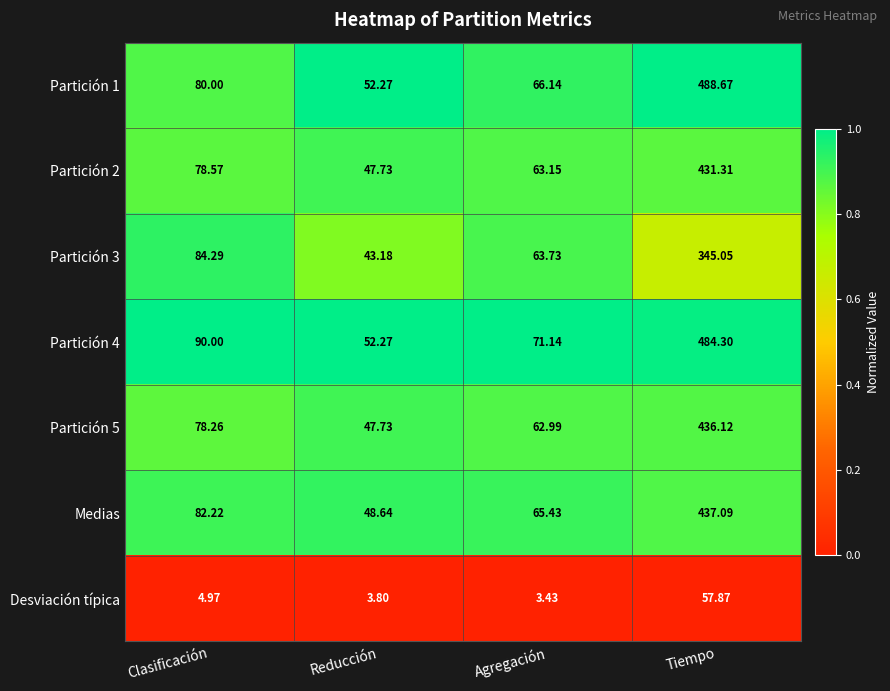

At which category is the sum across all series the highest?

Tiempo